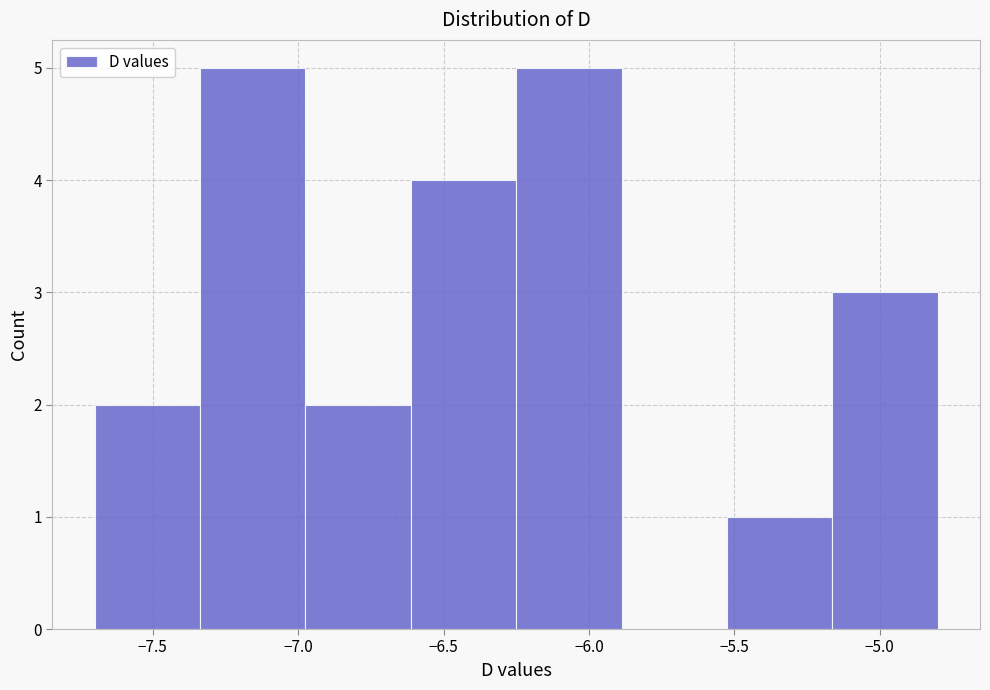

What is the height of the bar covering -6.95 to -6.60 on the x-axis? Neither the bar edges nor the heights are printed on the chart, so give them approximately, as read against the axes.

2